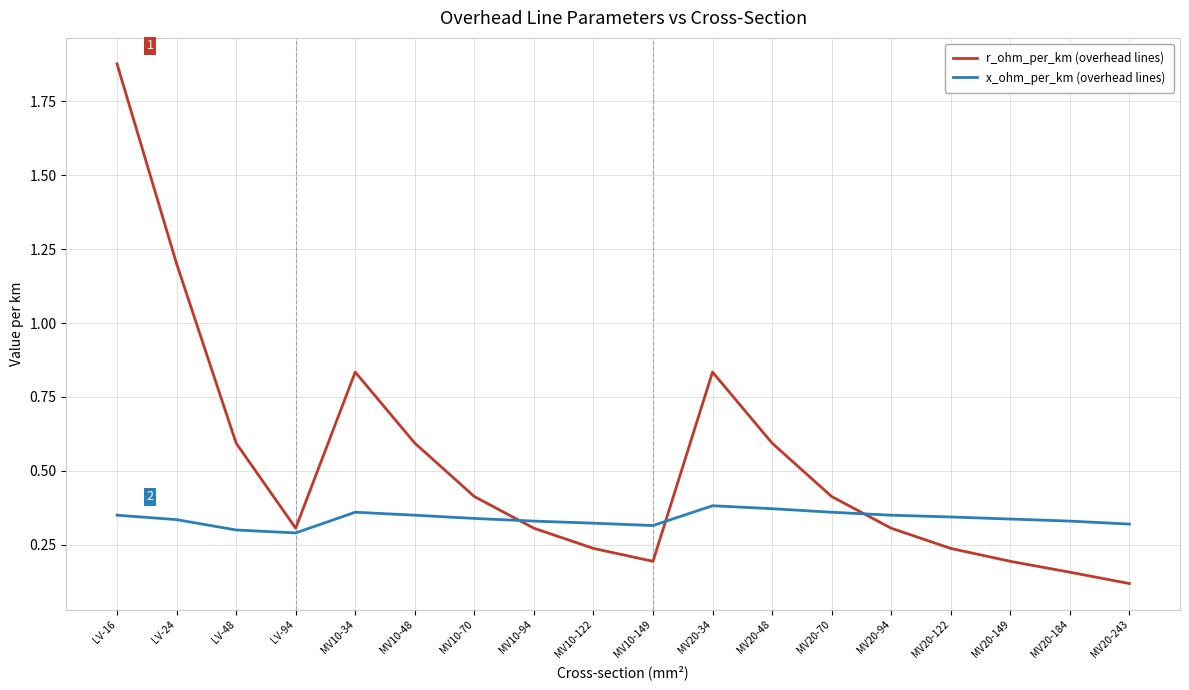

True or false: r_ohm_per_km (overhead lines) has more than 0 interior local peaks.

True